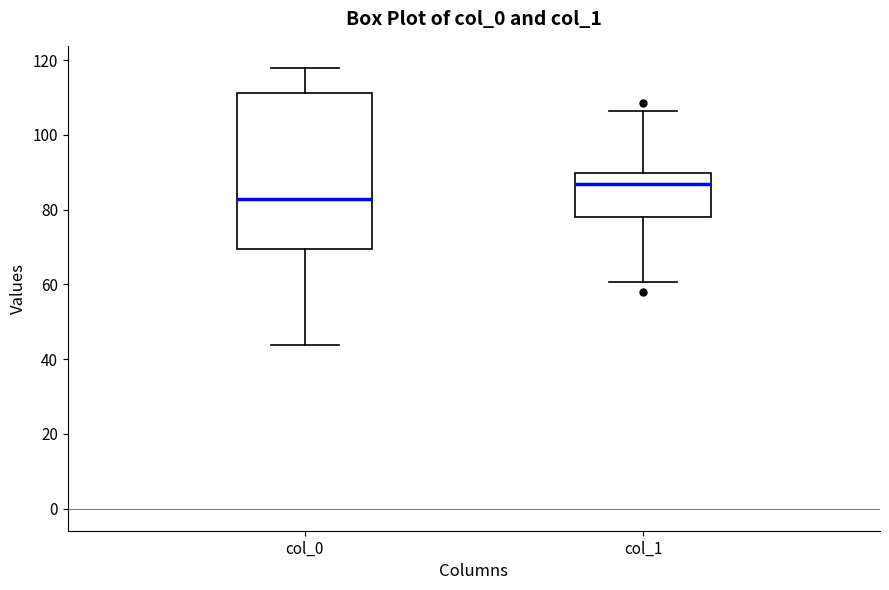

Which box's median line is the highest?

col_1